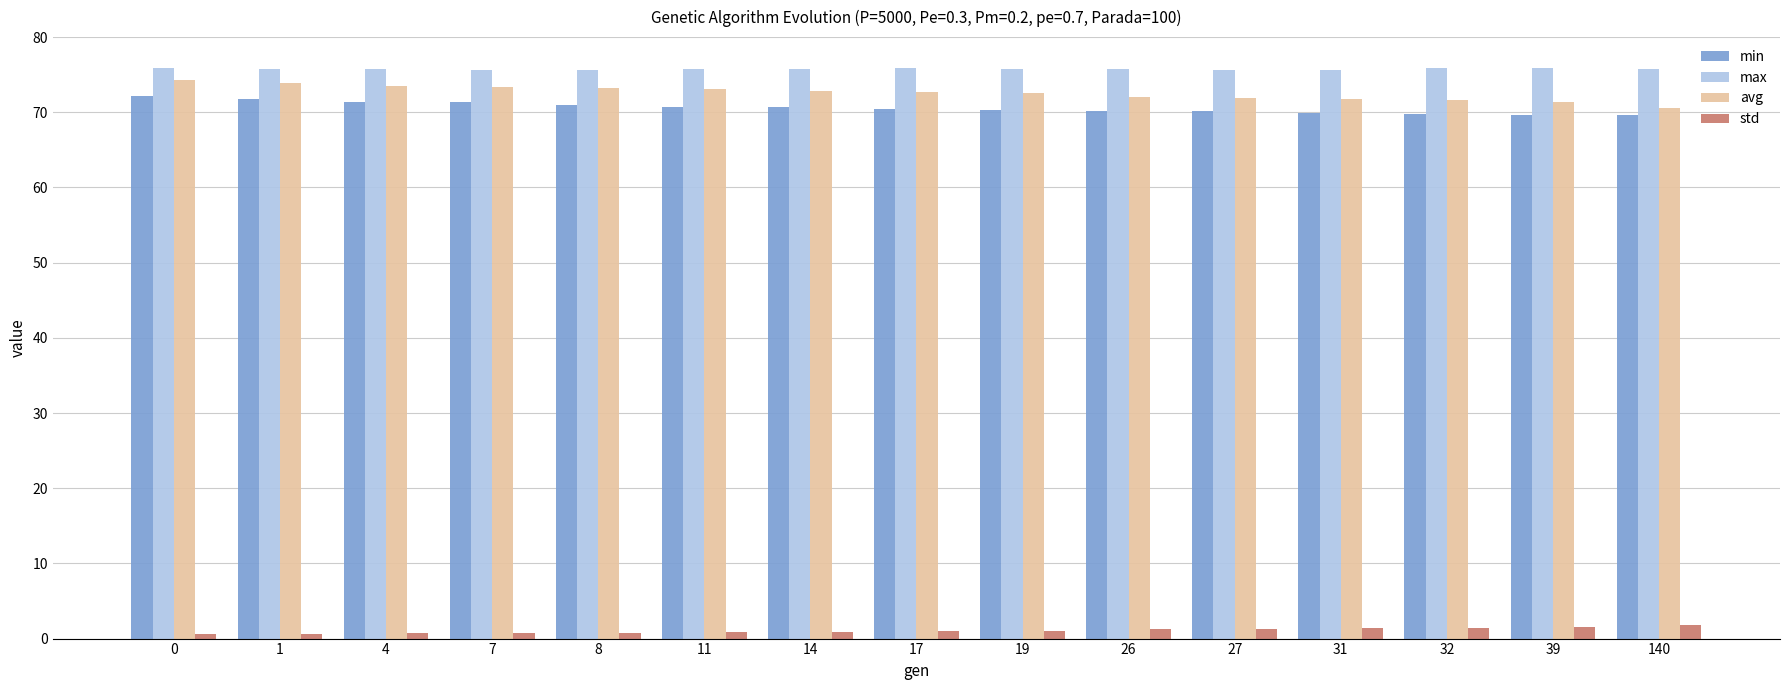

What is the sum of the avg values at 31 and 17?

144.4